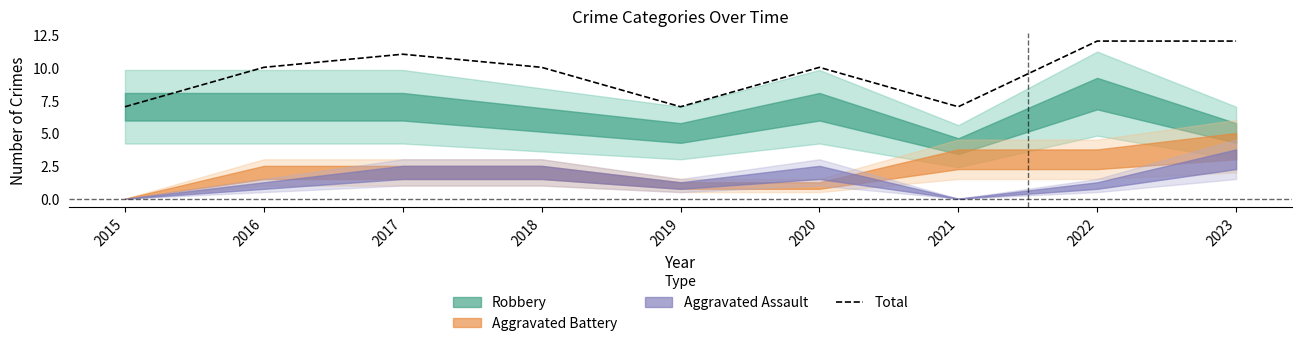

Approximately how many times larger is the value at 2015 compared to 2016?

0.7